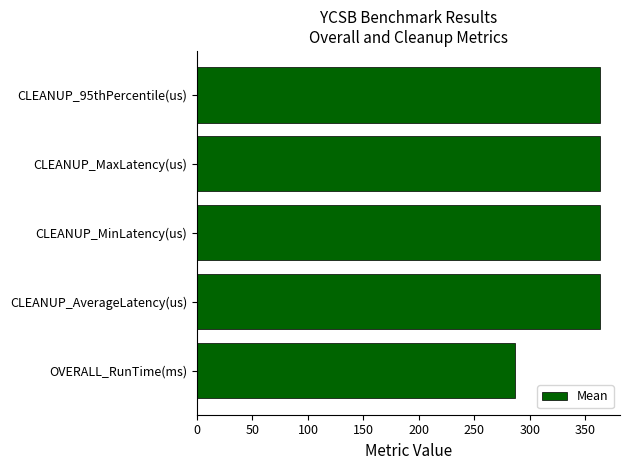

Is it true that the value at CLEANUP_MinLatency(us) is 571.9?

False